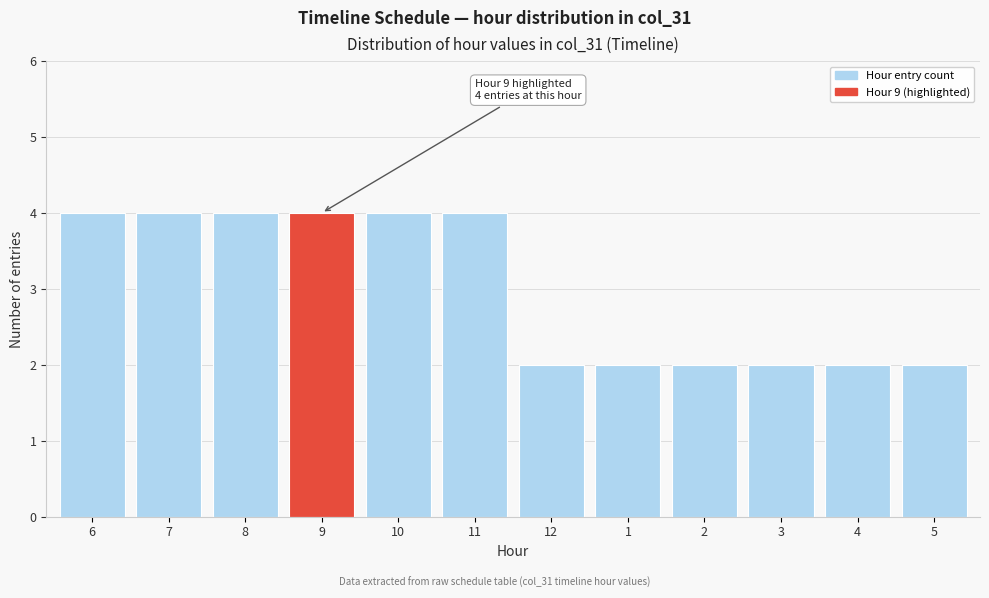

Reading left to right, list all the values displayed in this chart.

4	4	4	4	4	4	2	2	2	2	2	2